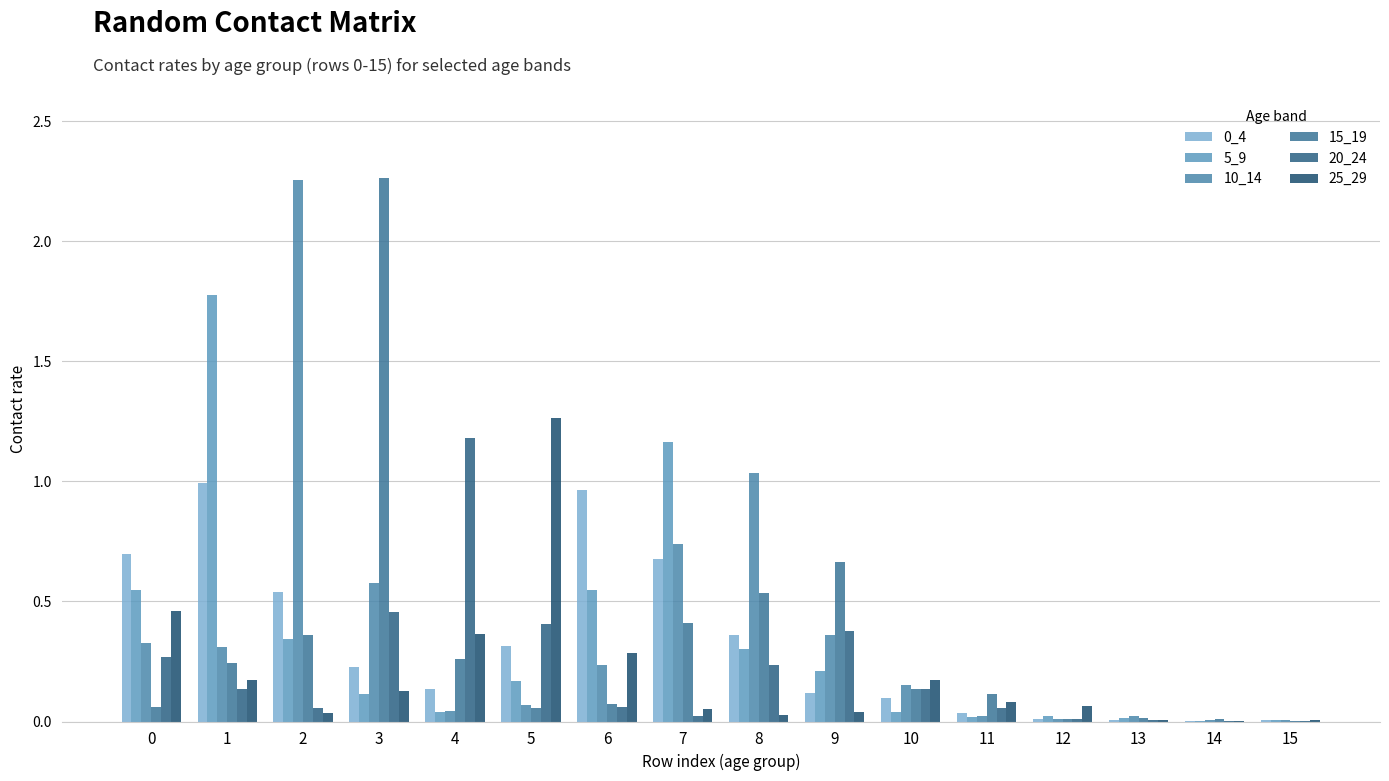

What is the greatest value displayed?

2.3